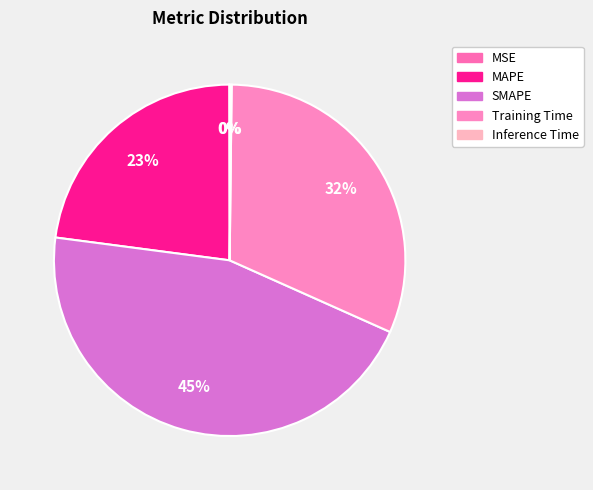

What is the total percentage of MSE and Training Time?

31.5%